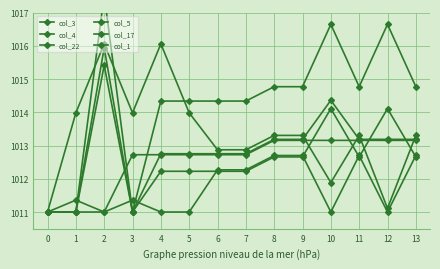

How many data points does each series have?

14